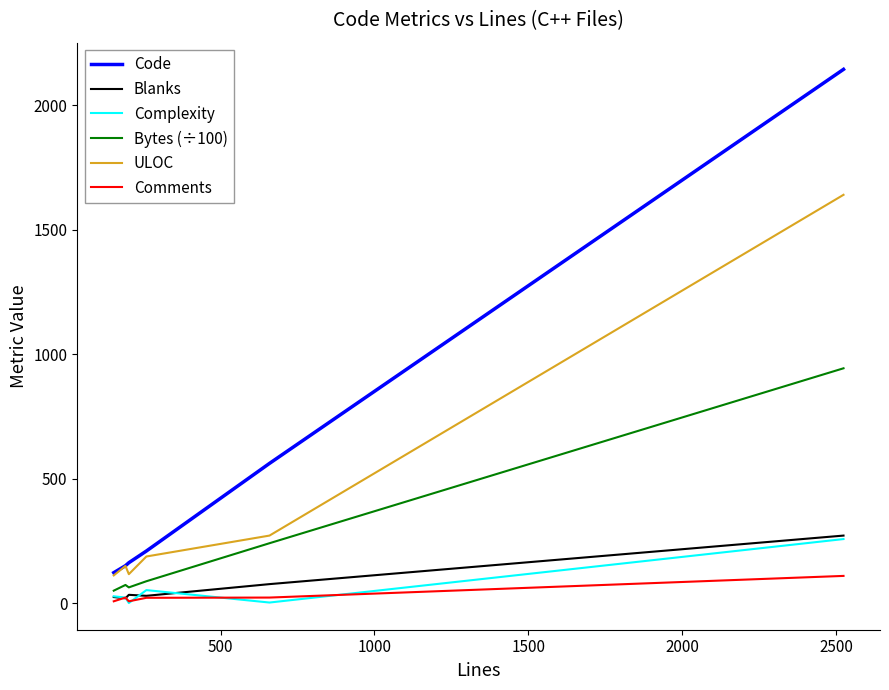

True or false: Bytes (÷100) and Comments cross at least once.

False